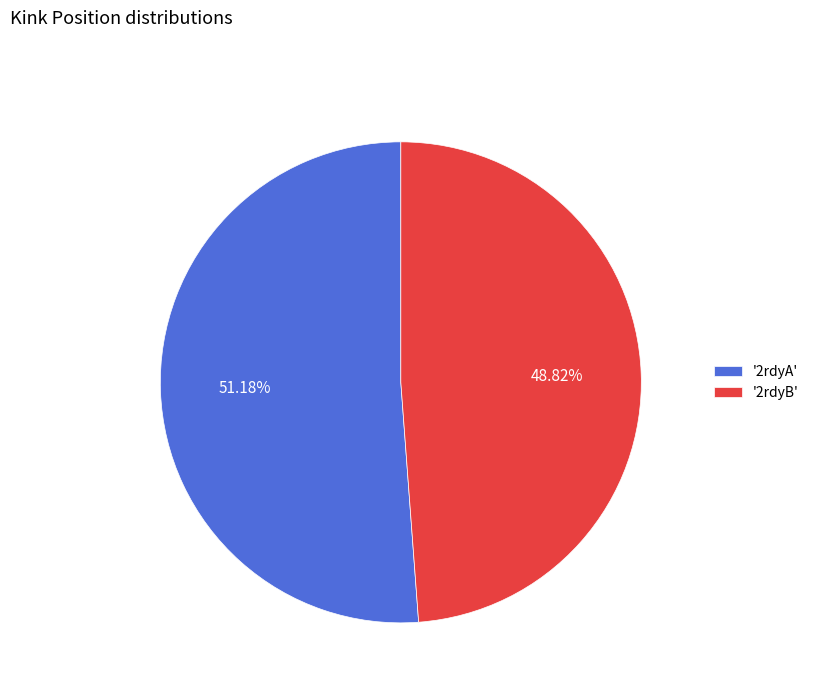

Which slice is the smallest?

'2rdyB'